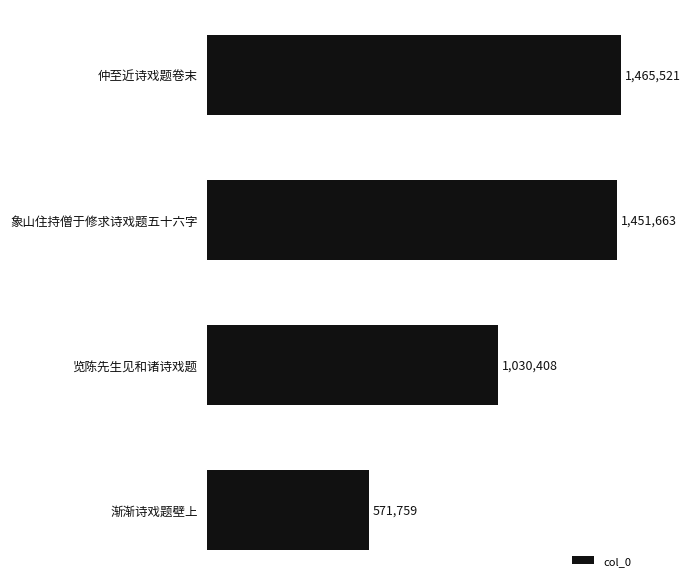

How many series are shown in this chart?

1